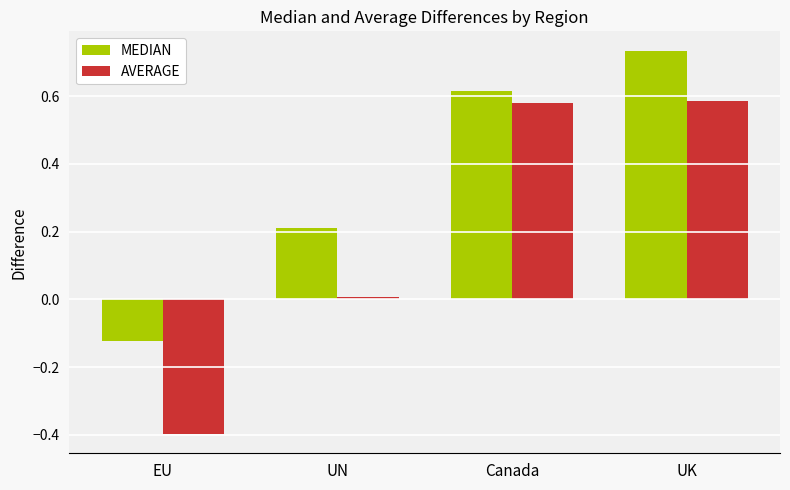

How many values in the MEDIAN series are below 0?

1